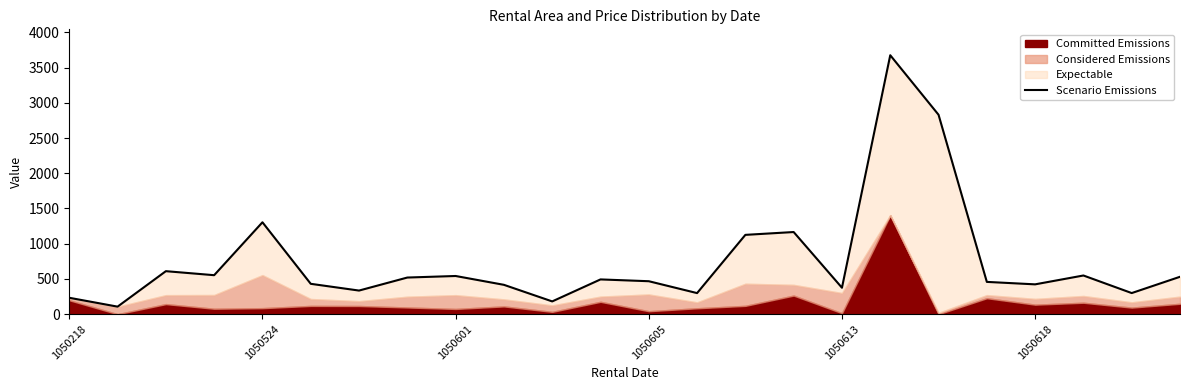

Count the number of categories in the chart.

24